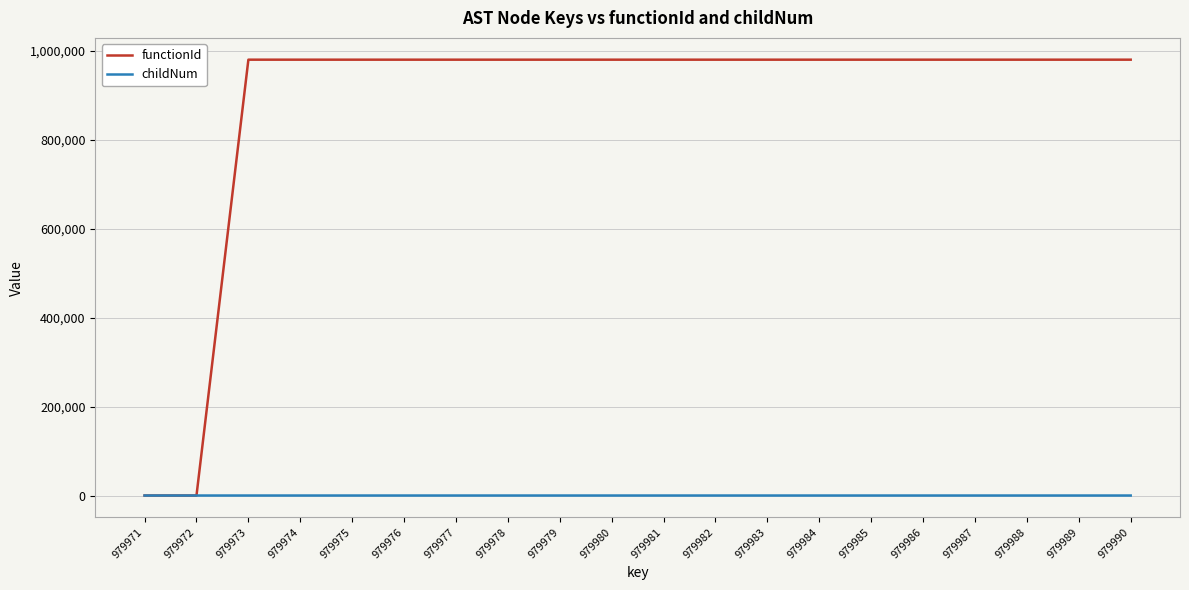

Count the childNum values in the range 0 to 1.

19